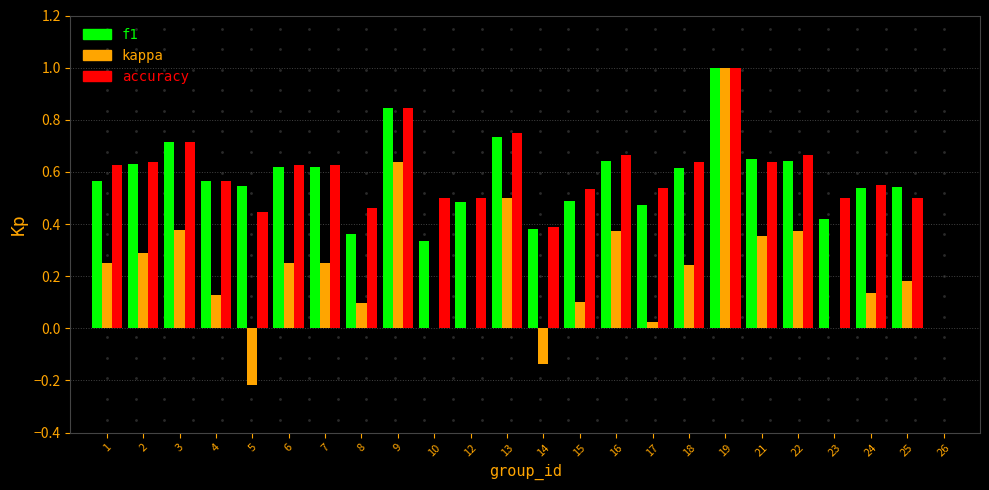

At which category is the sum across all series the highest?

19